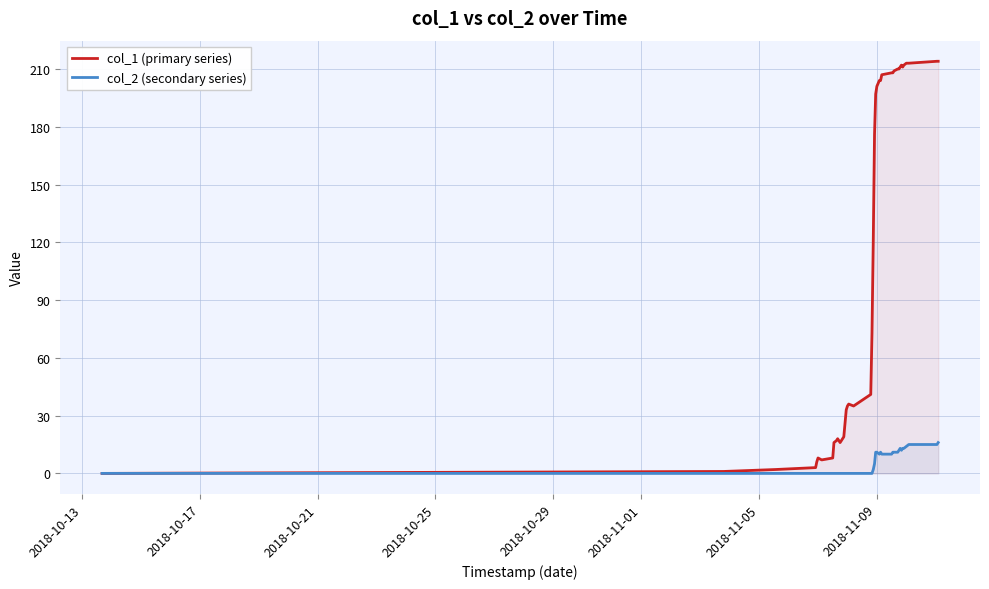

At how many categories does at least one series exceed 171?

19